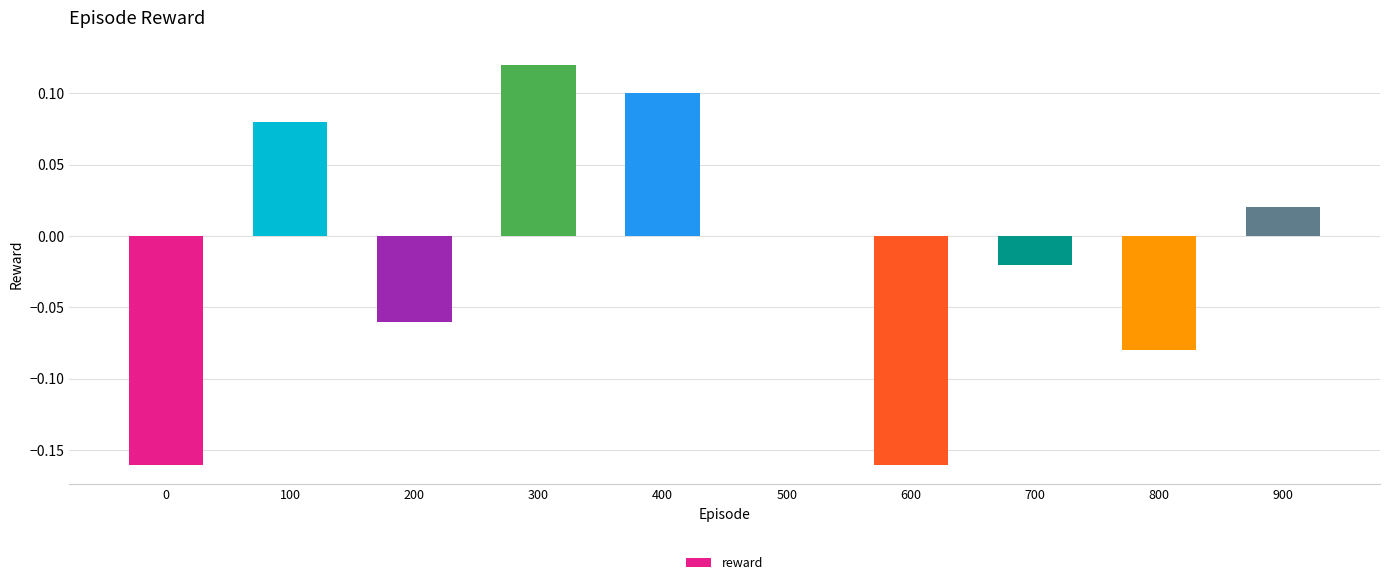

Between 800 and 400, which is larger?

400